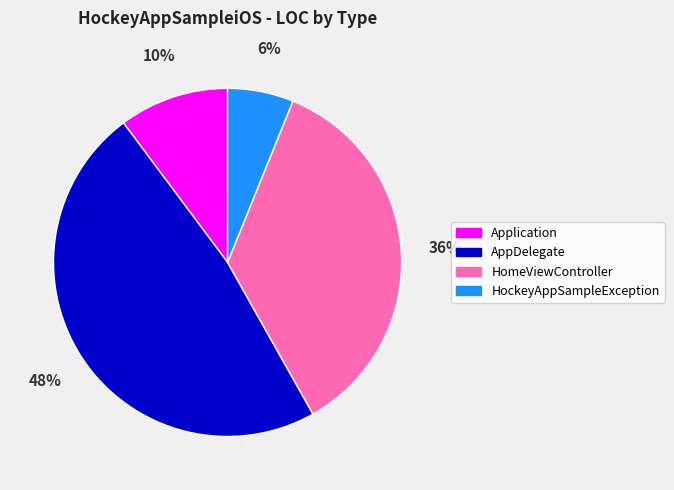

To the nearest percent, what portion does Application represent?

10%